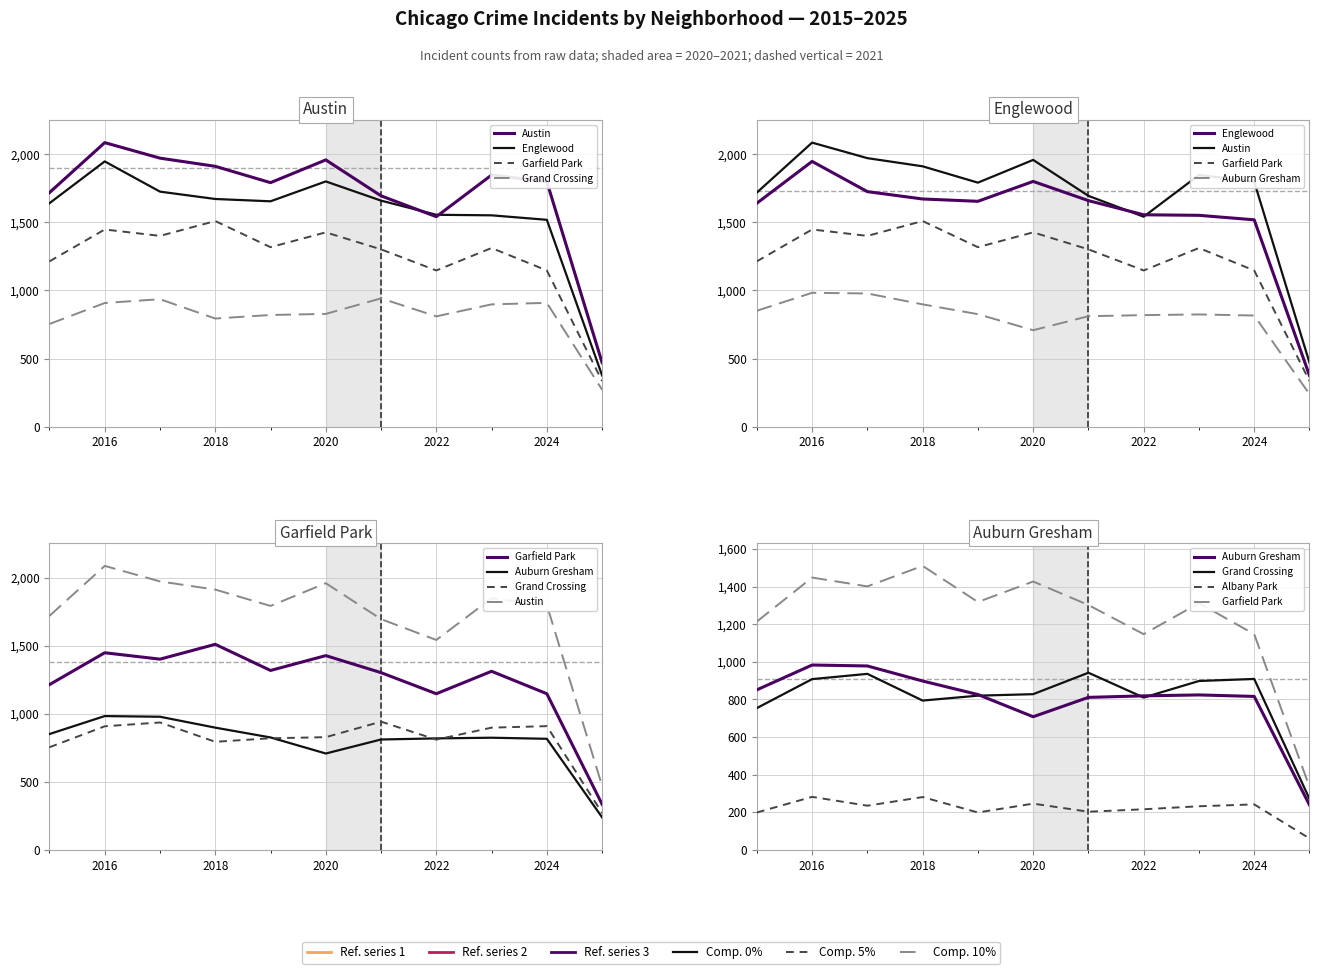

What is the value of the Englewood point at the 7th from the left?

1660